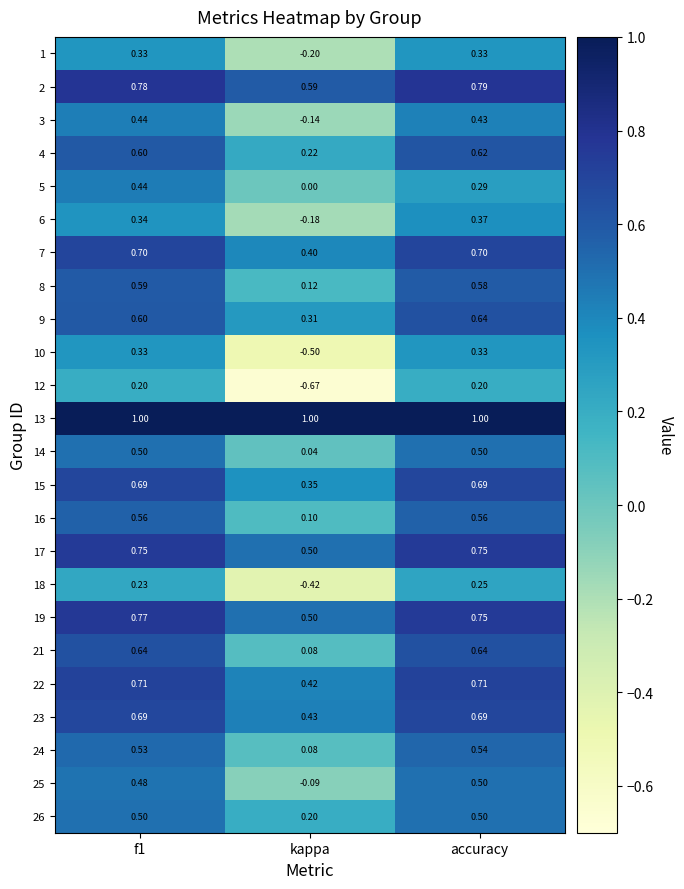

At which label is 8 closest to 0?

kappa